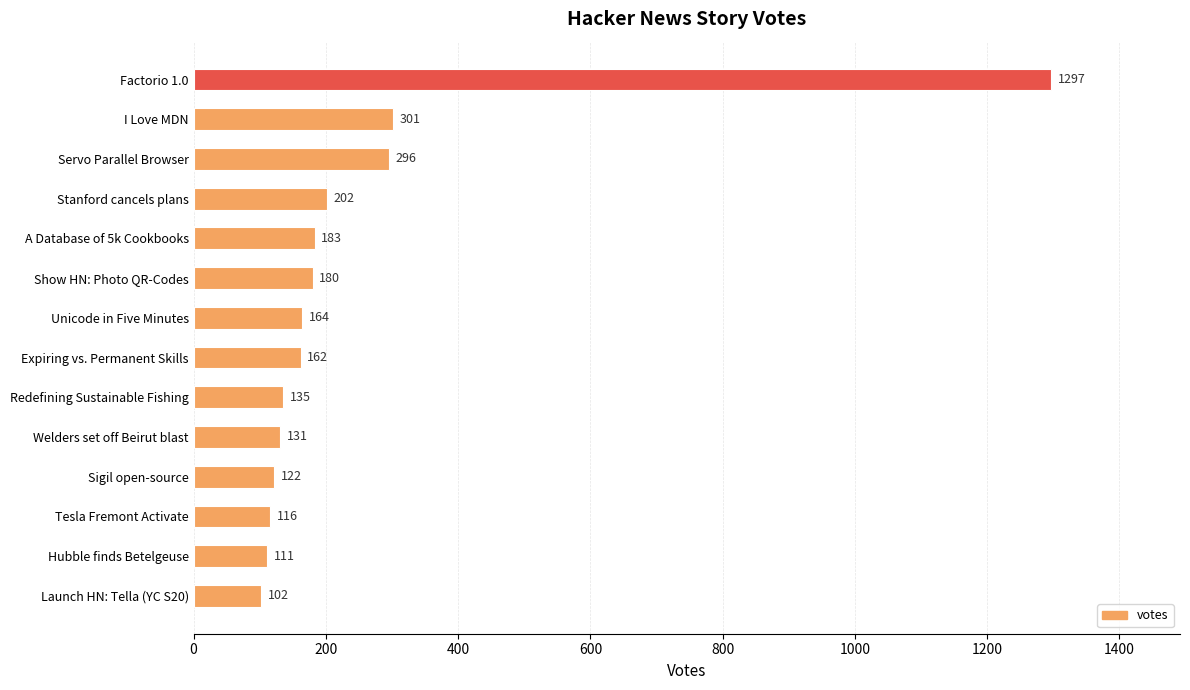

How many series are shown in this chart?

1